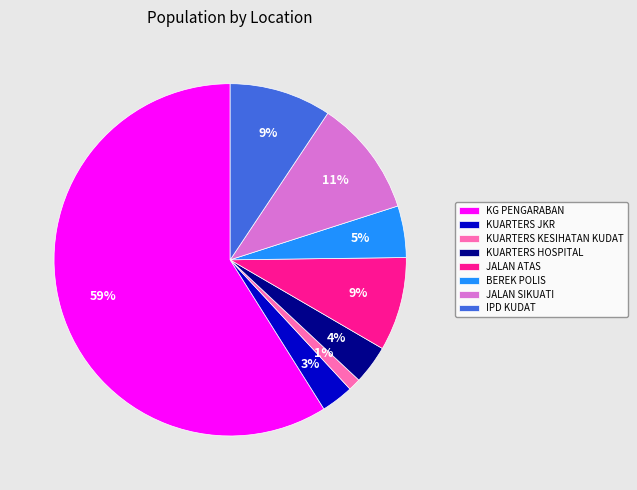

To the nearest percent, what percentage of the pie is BEREK POLIS?

5%